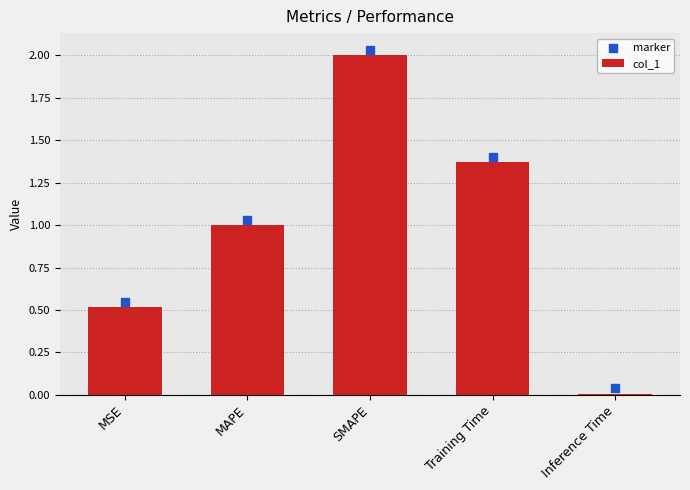

Which series has the largest total across all categories?

marker